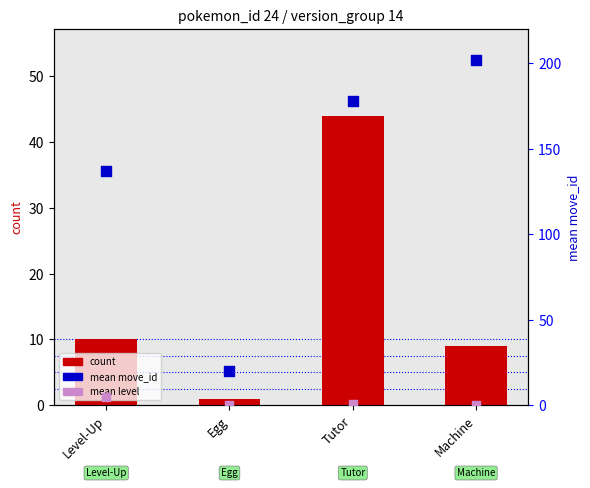

Which series has the largest total across all categories?

mean move_id